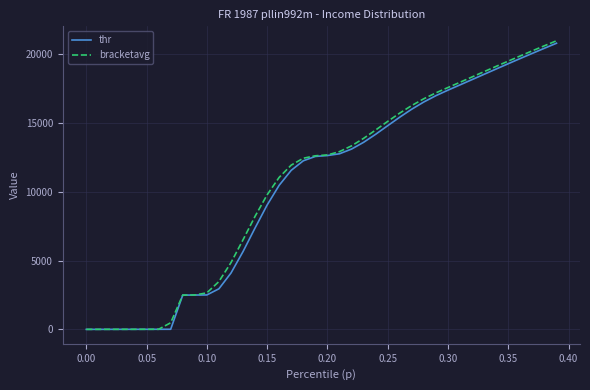

What is the greatest value displayed?

20988.1